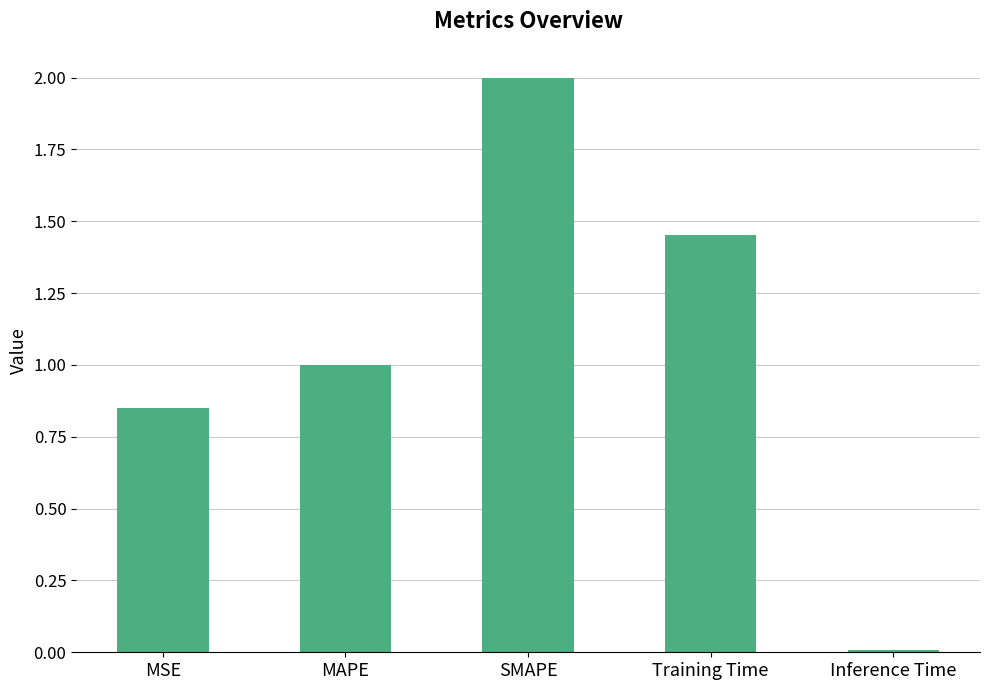

How many distinct data groups are displayed?

1